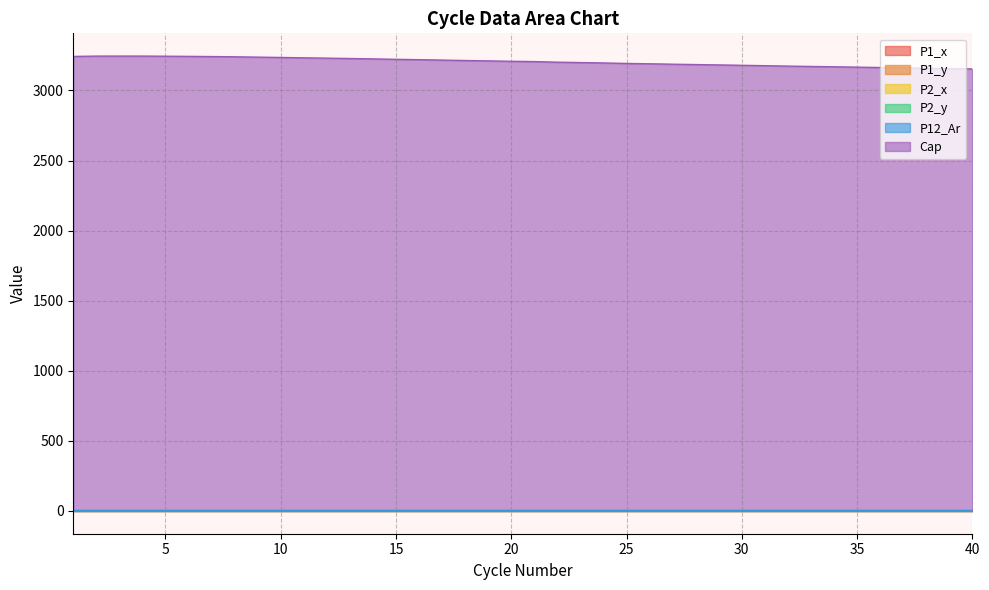

What is the difference between the maximum and minimum values in the P12_Ar series?

0.2